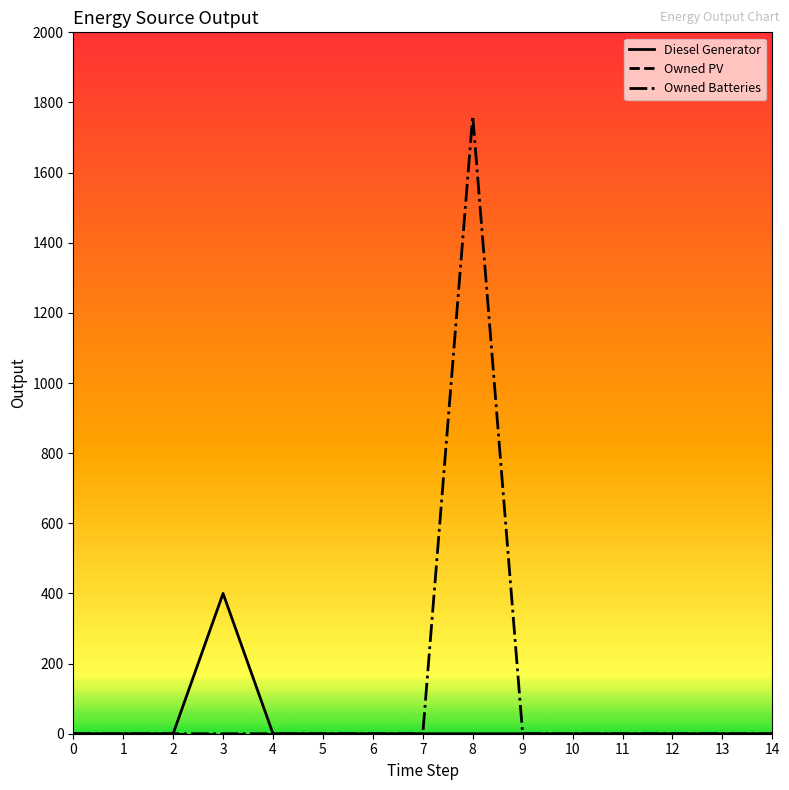

The value of Diesel Generator at 9 is -138. True or false?

False